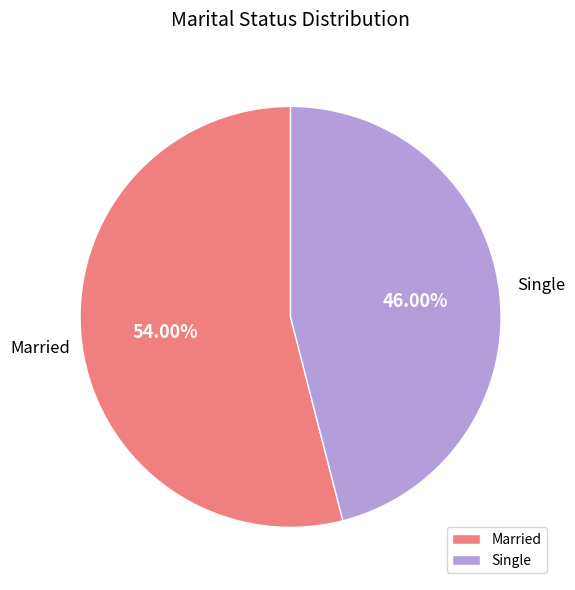

What portion of the pie excludes Married?

46.0%